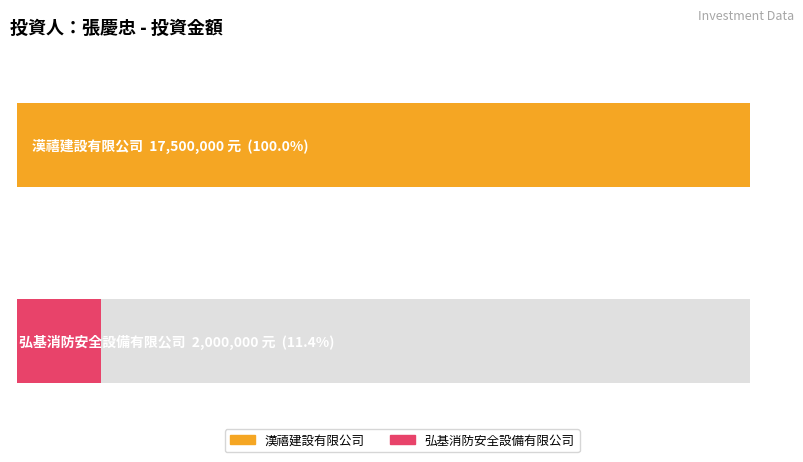

What is the label of the 1st bar from the left?

漢禧建設有限公司